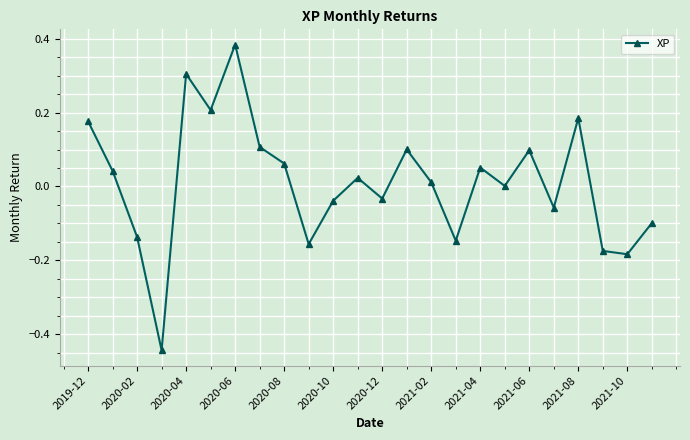

How many points are higher than both their immediate neighbors (excluding endpoints)?

7